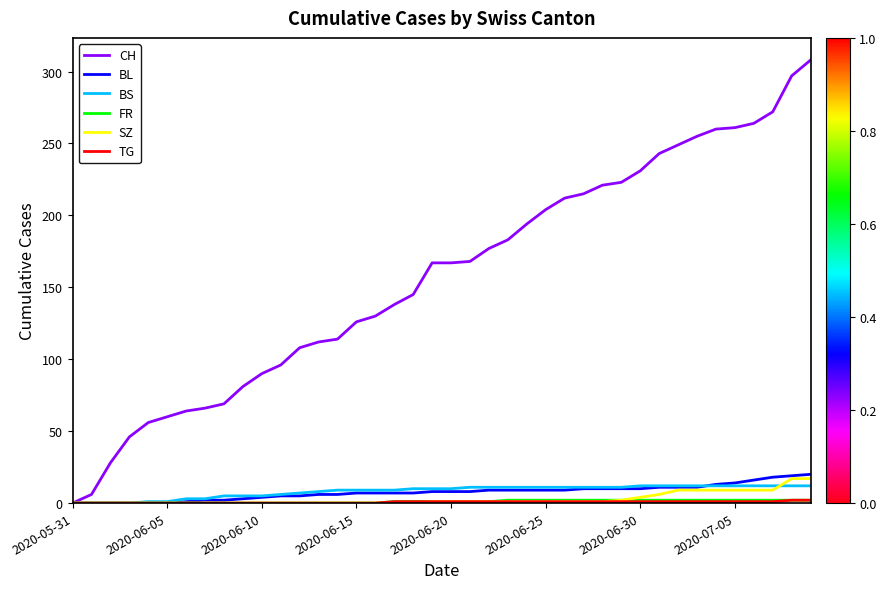

What is the greatest value displayed?

308